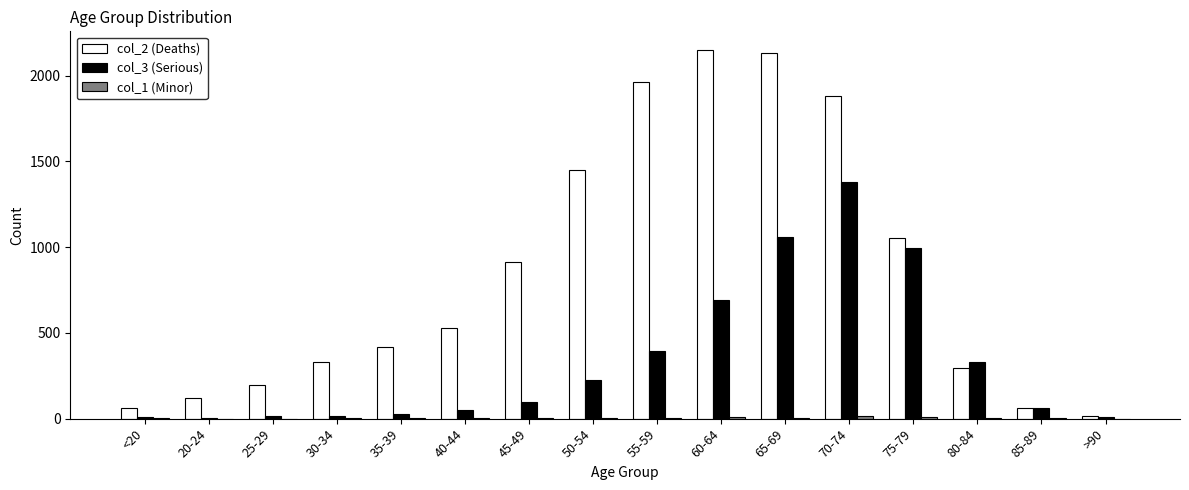

Are the bars horizontal?

No